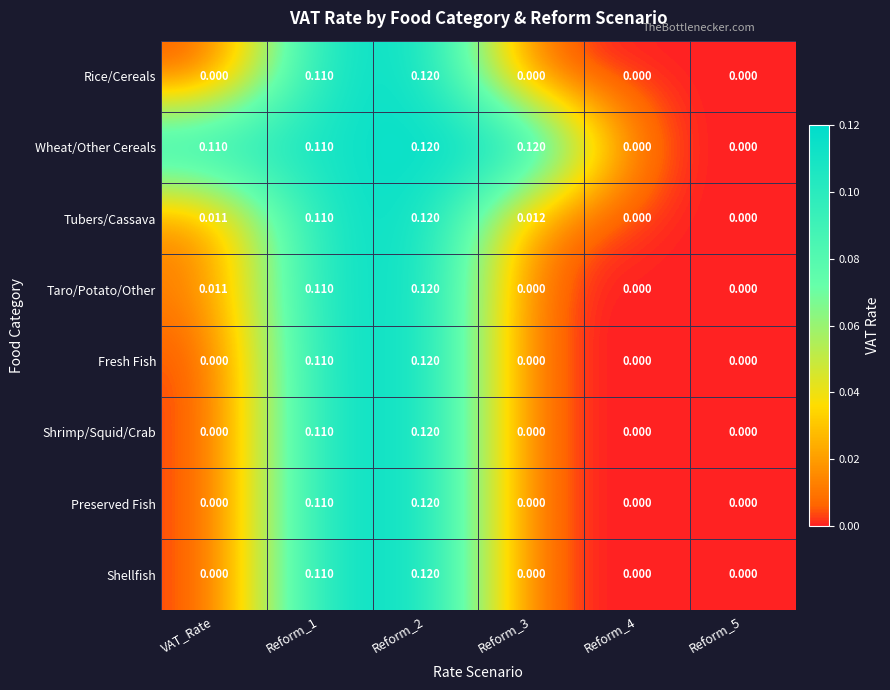

Is the value of Rice/Cereals at Reform_2 greater than the value of Fresh Fish at Reform_1?

Yes